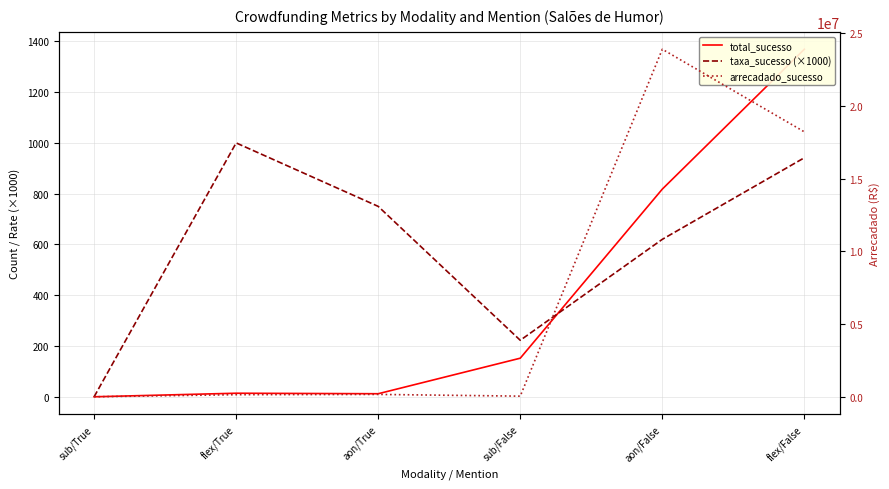

At aon/True, list the series in order from largest to smallest.

arrecadado_sucesso, taxa_sucesso (×1000), total_sucesso